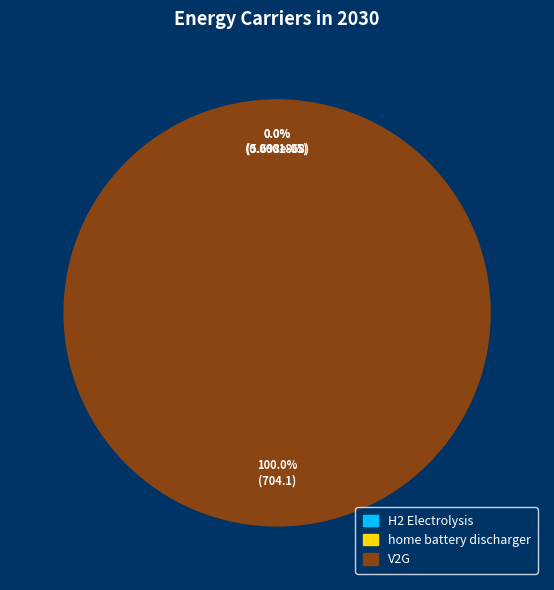

Which slice is the largest?

V2G